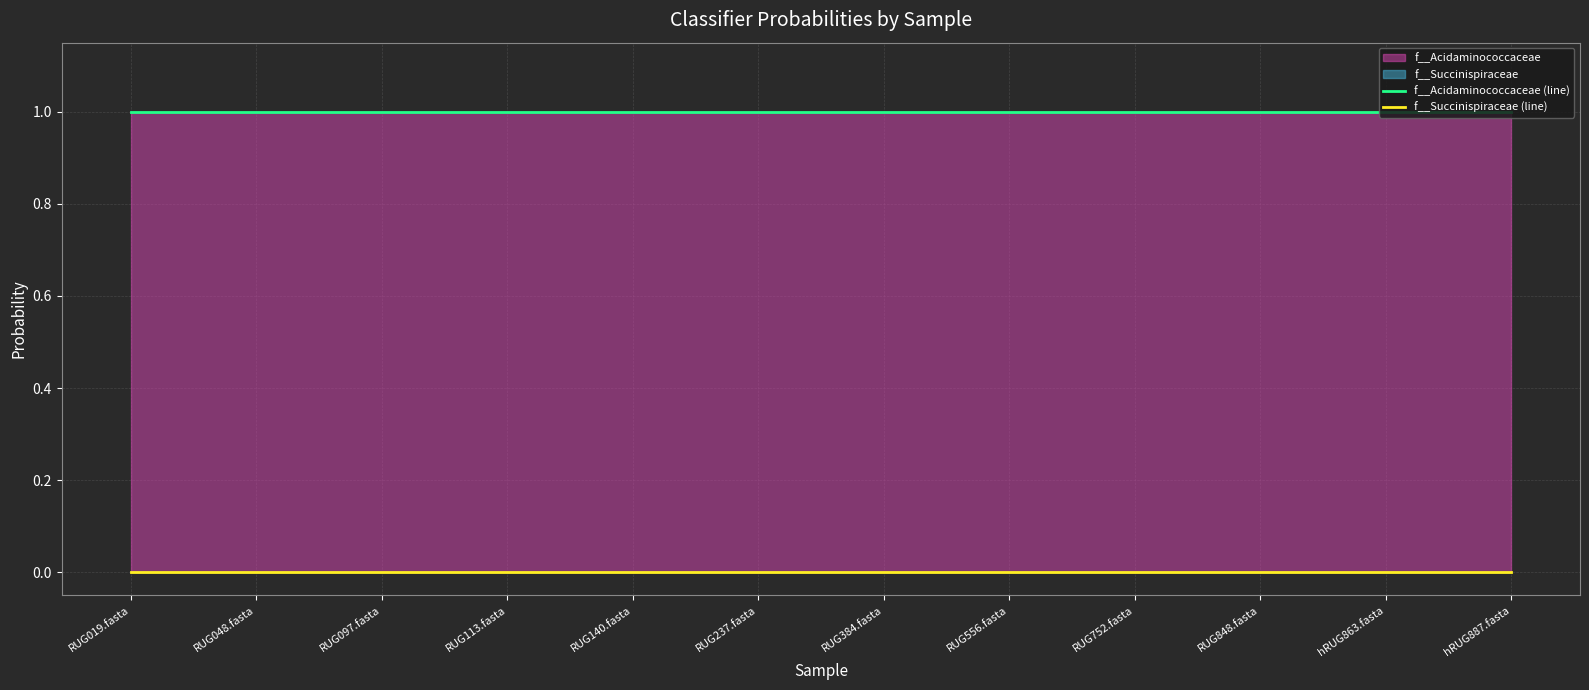

What is the lowest value of the f__Acidaminococcaceae (line) series?

1.0